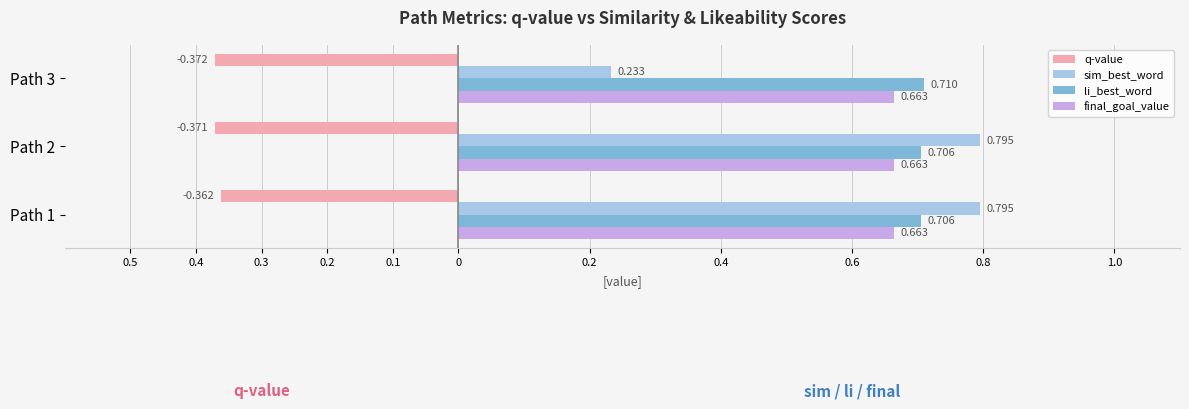

What is the difference between the second highest and minimum values in the sim_best_word series?

0.6